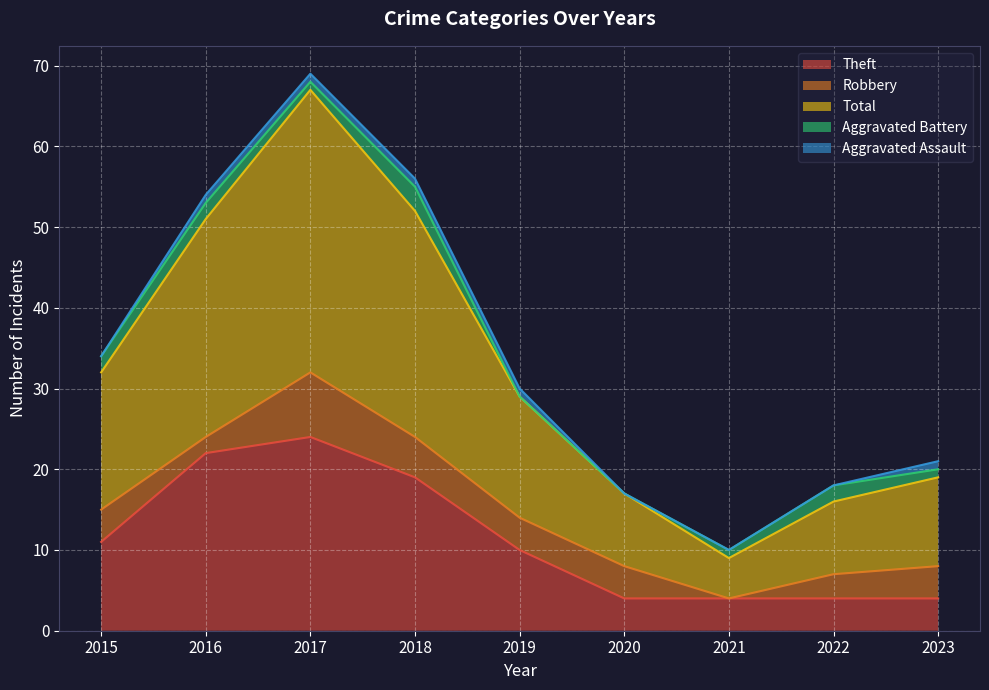

How many lines are shown in the chart?

5